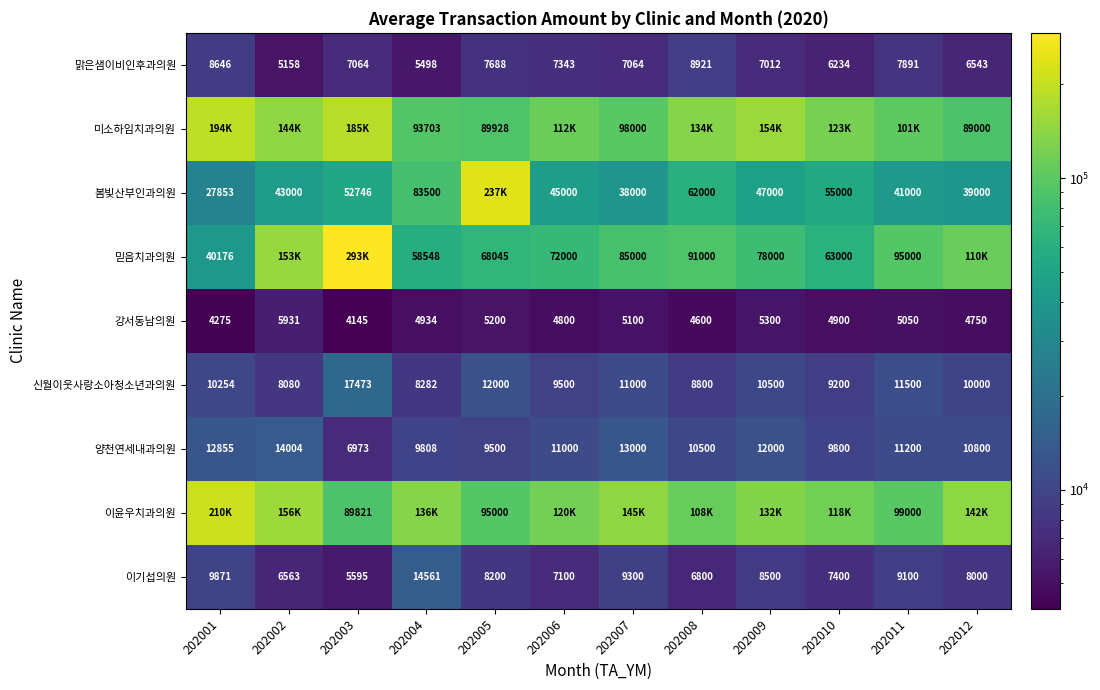

How many data points in 이기섭의원 are less than 8200?

6